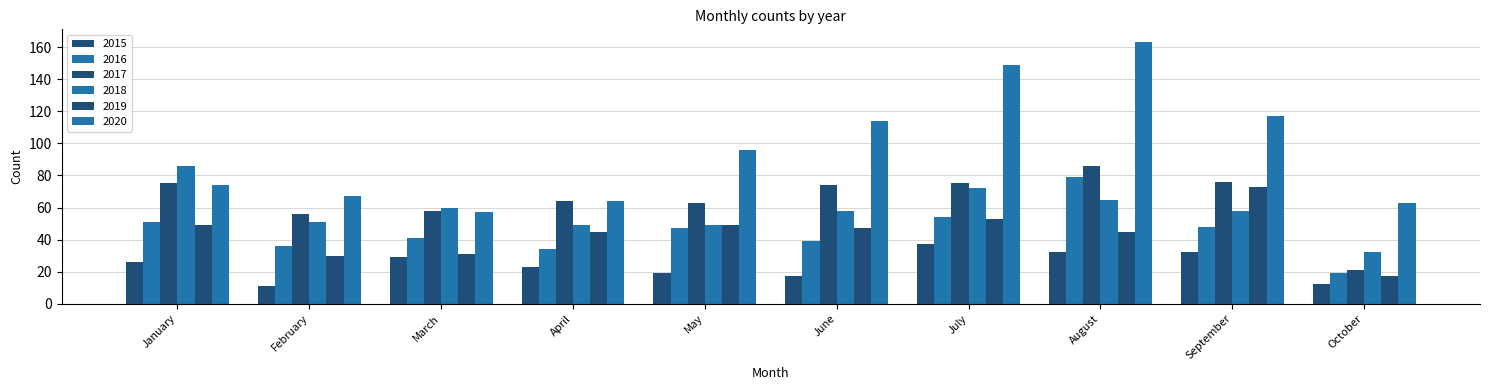

How many distinct data groups are displayed?

6